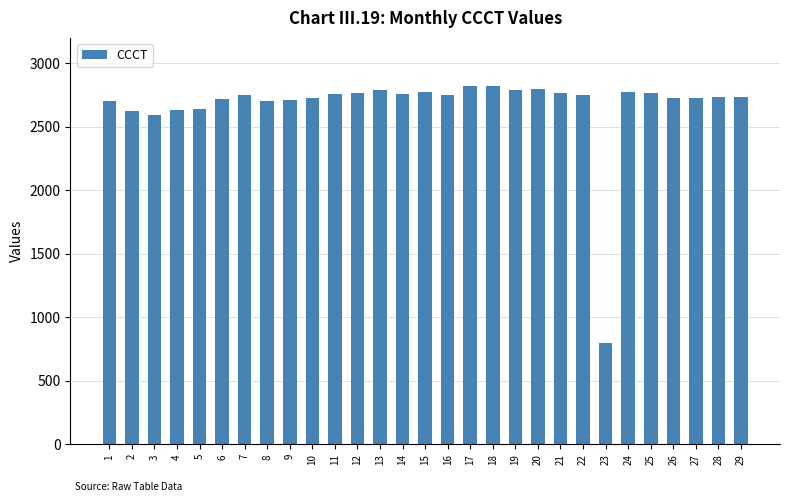

What is the minimum value shown in the chart?

793.7